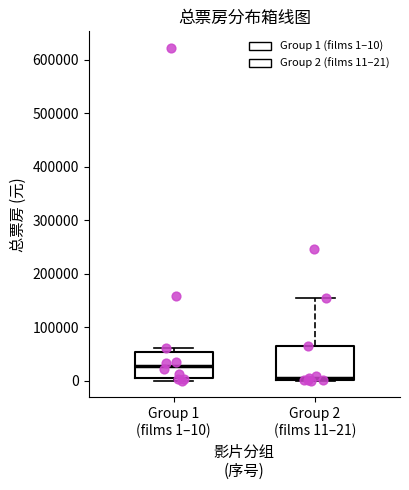

Which box's median line is the lowest?

Group 2 (films 11–21)